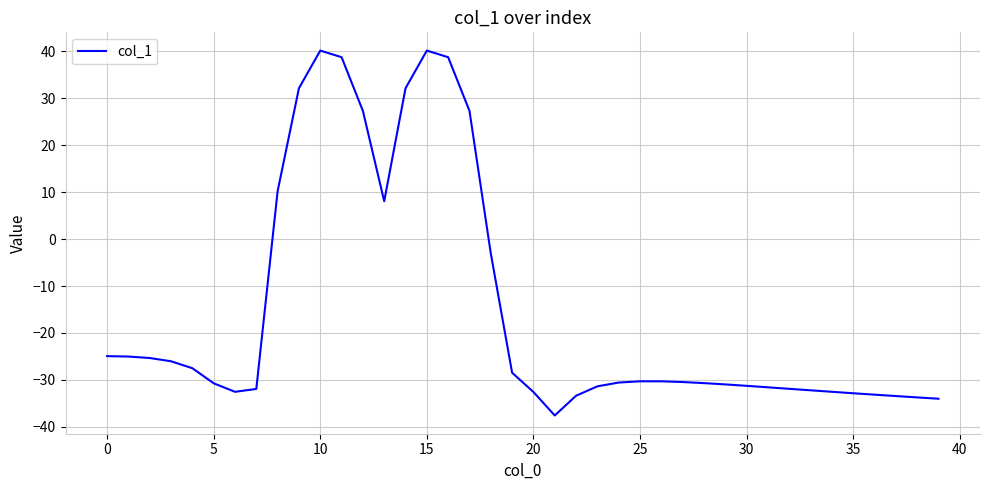

What is the minimum value shown in the chart?

-37.6